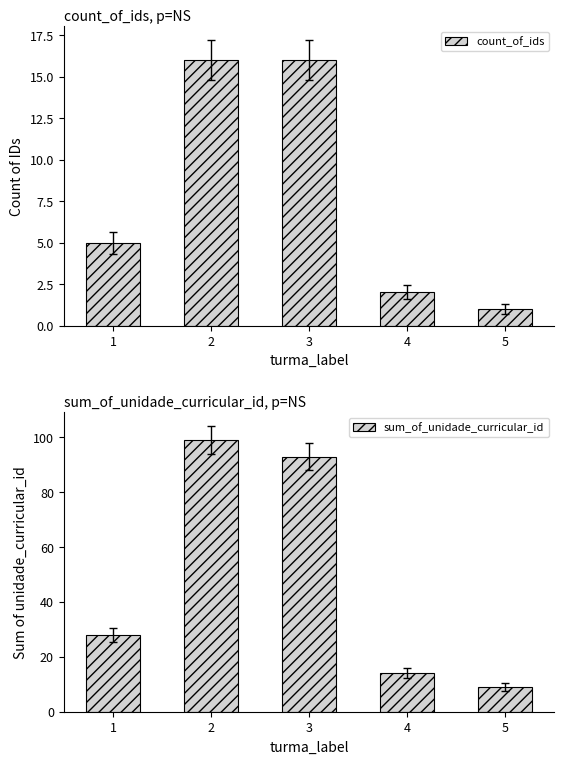

What is the spread (max minus min) of values at 1?

23